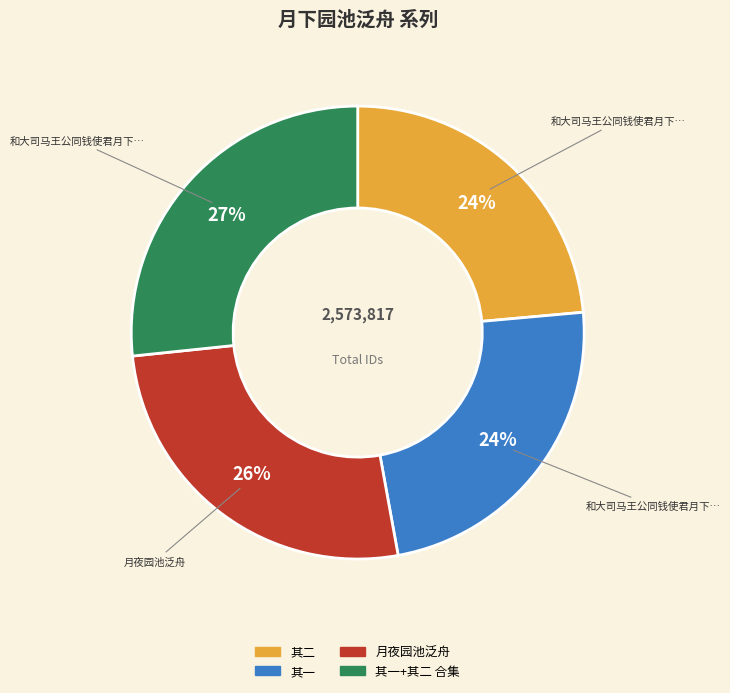

Is there any slice that represents more than half of the pie?

No